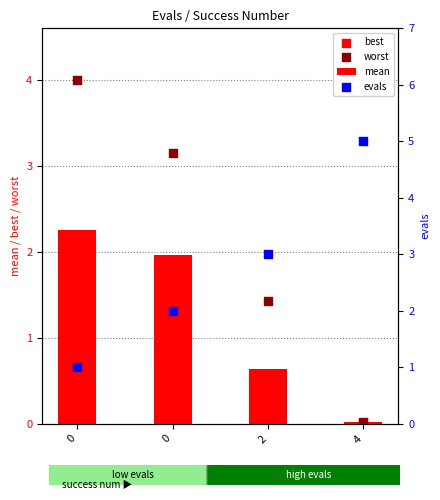

Which series reaches the maximum Y coordinate?

evals